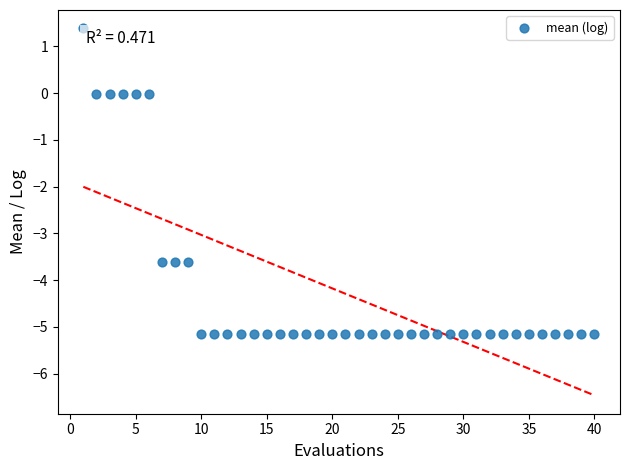

What is the range of Y values (max minus min)?

6.5